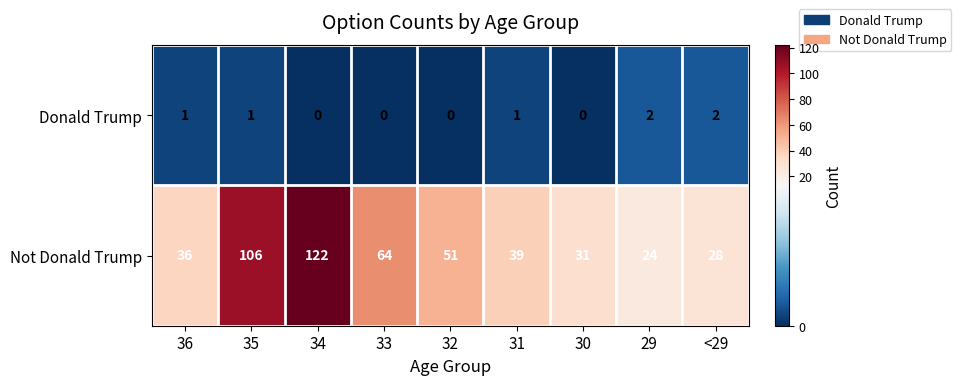

At how many categories does at least one series exceed 3?

9